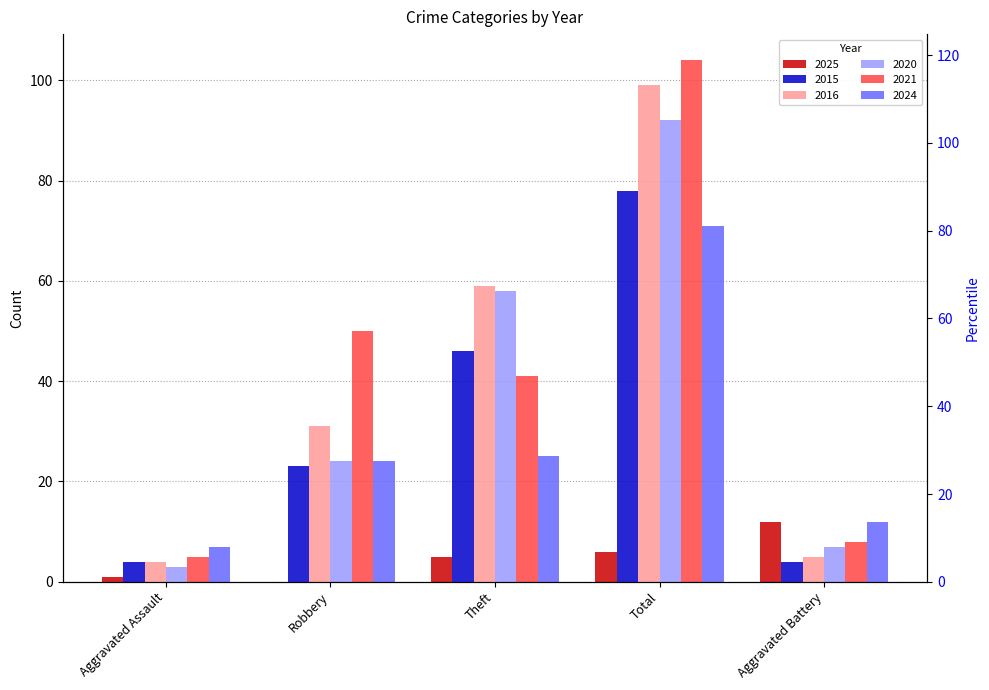

At how many categories does at least one series exceed 55?

2